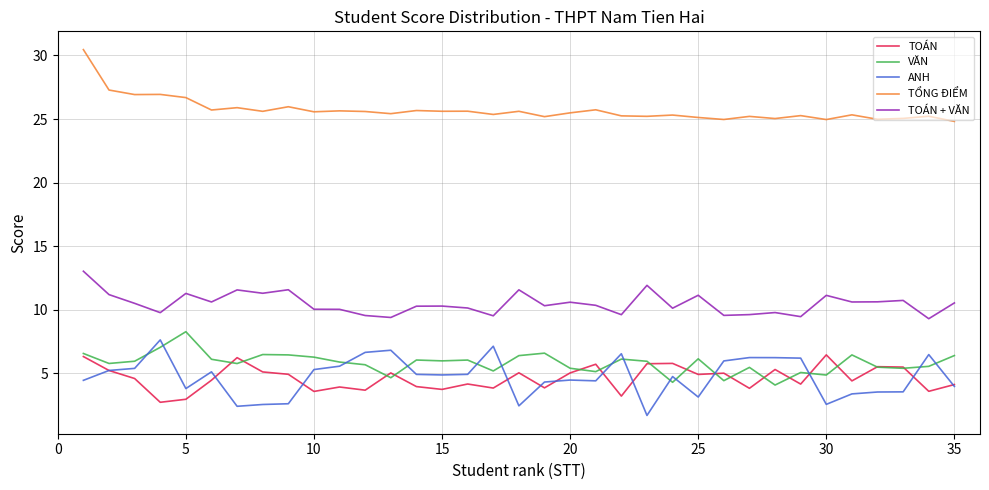

Which series has the largest total across all categories?

TỔNG ĐIỂM